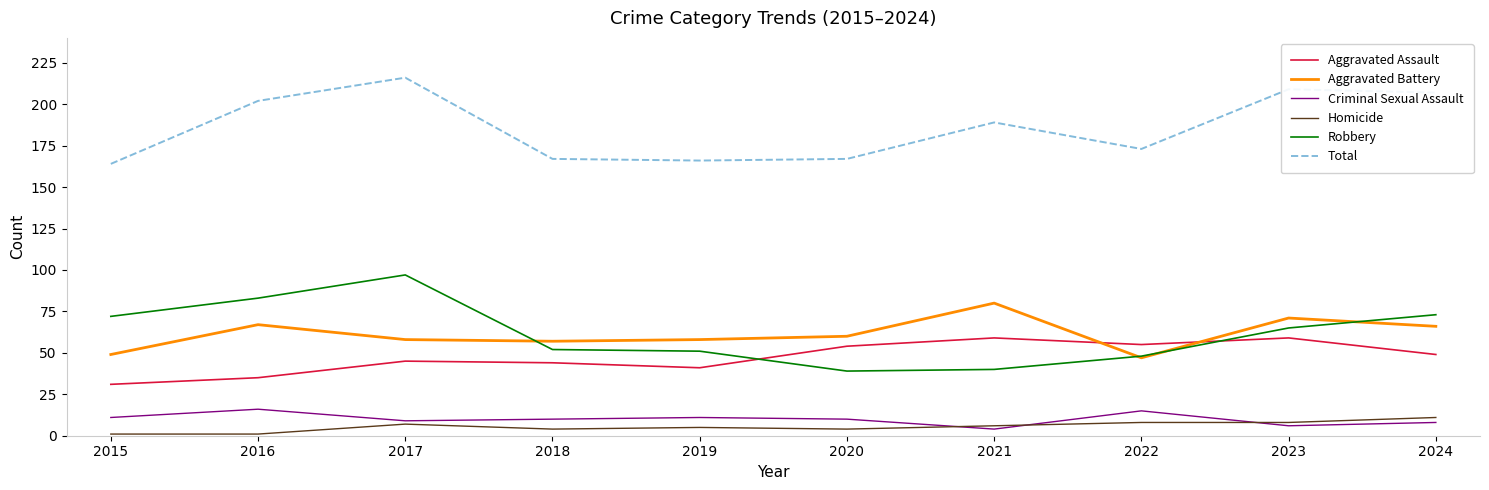

Is this an area chart (filled region under the line)?

No